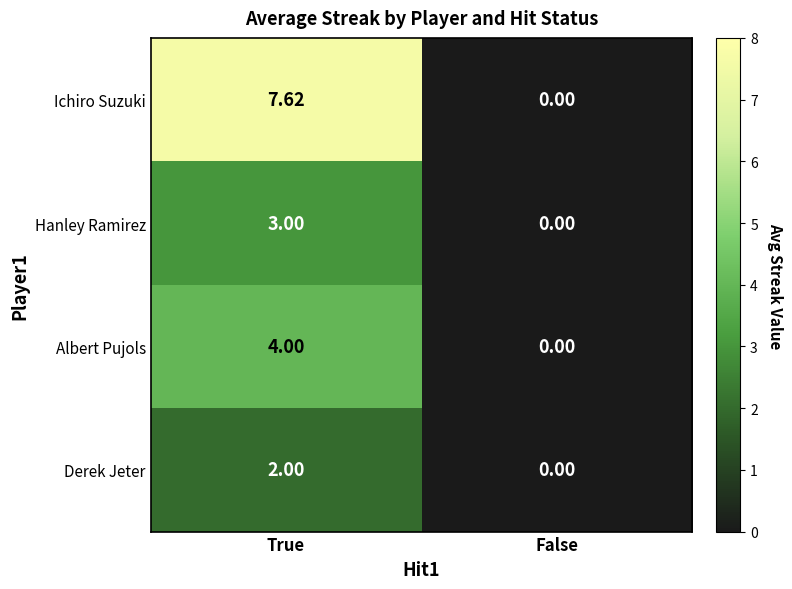

Which series changed the most between True and False?

Ichiro Suzuki